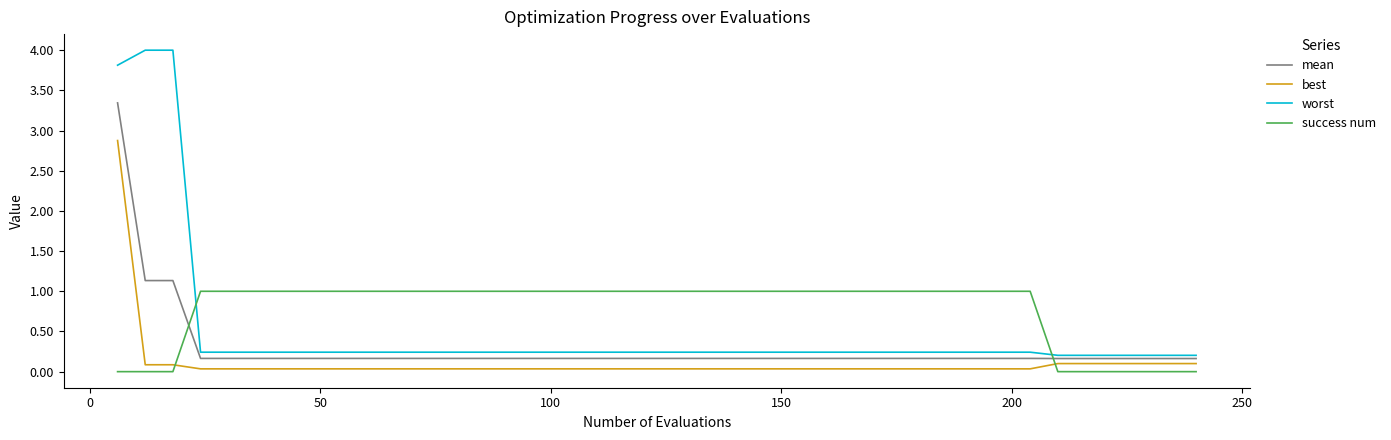

How many lines are shown in the chart?

4